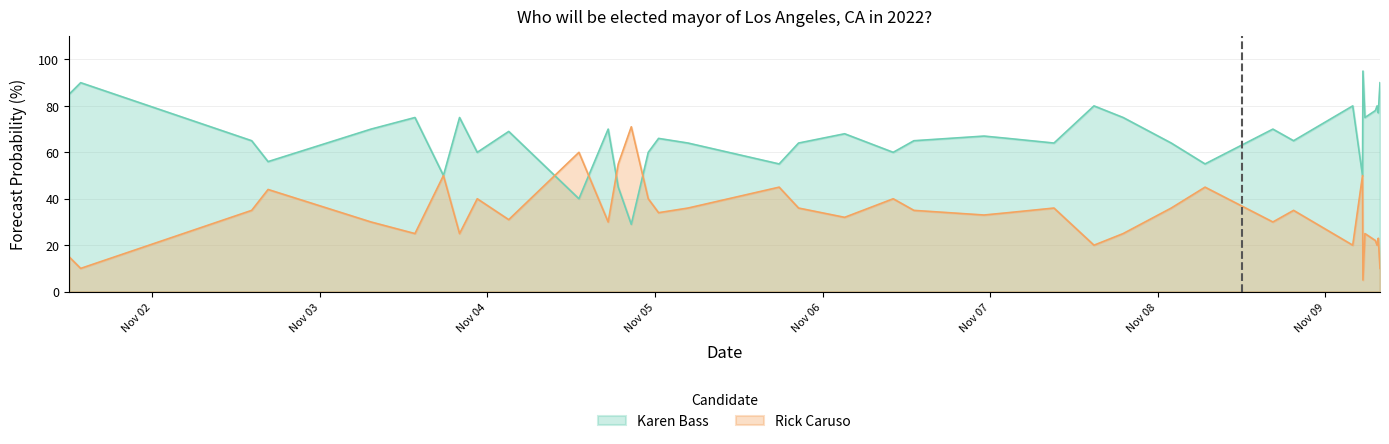

Does the chart display data point markers on the line(s)?

No